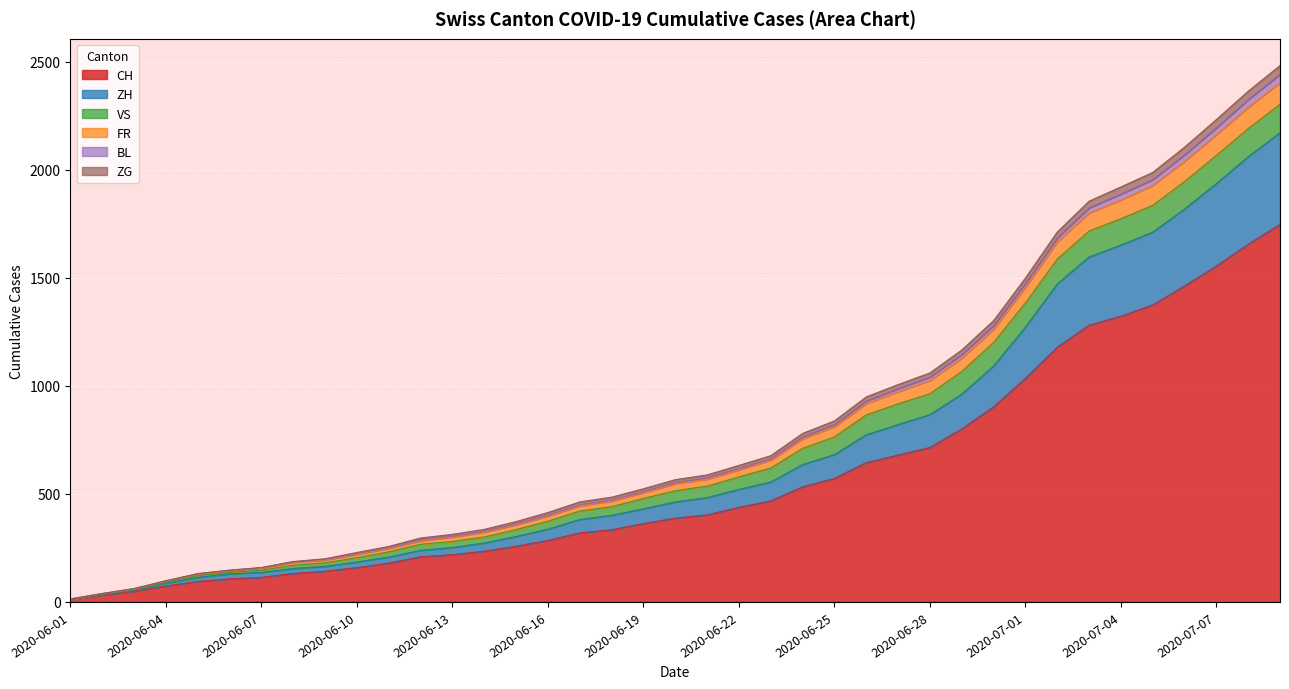

What are all the series names shown in the legend?

CH, ZH, VS, FR, BL, ZG